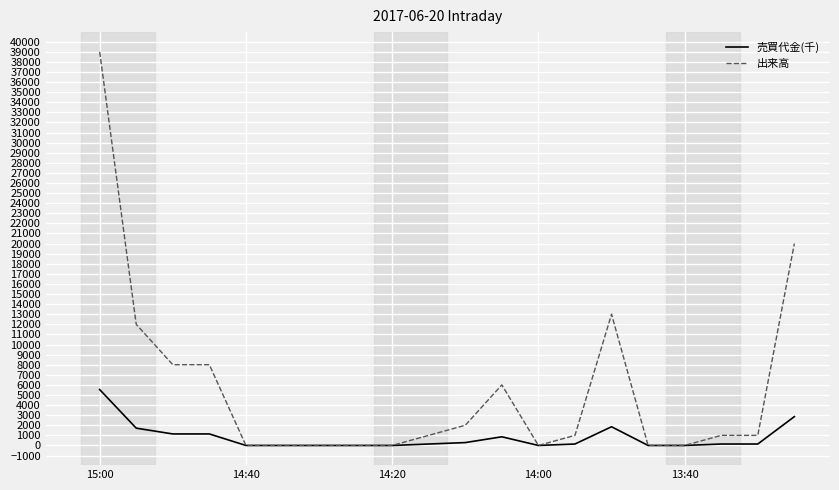

How many categories are shown in the chart?

20